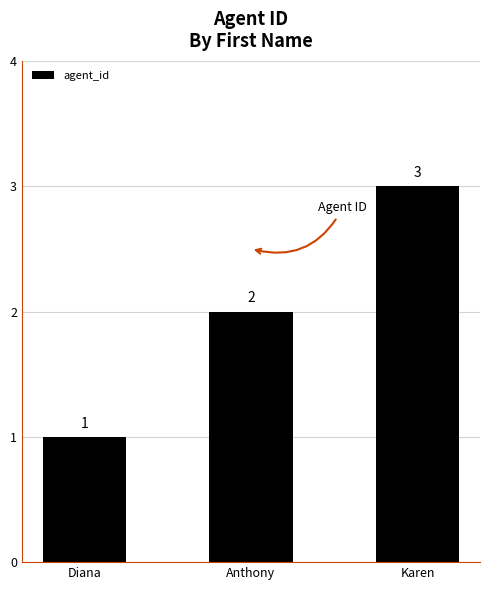

What is the change in value from Anthony to Karen?

+1